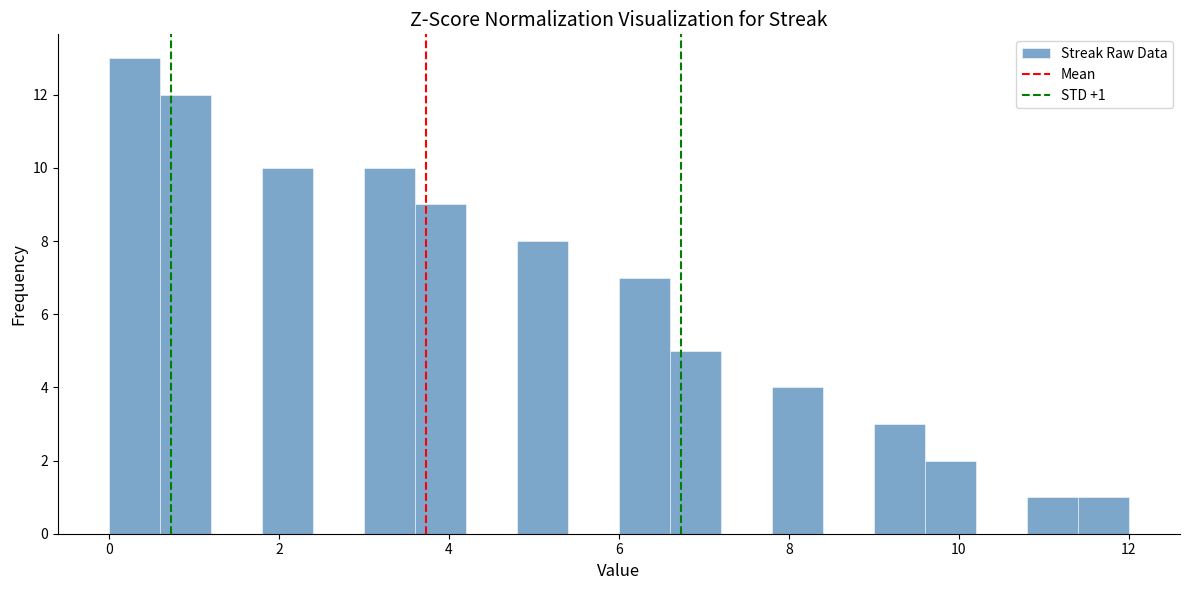

Read against the x-axis, roughly where is the centre of the tallest bar?

0.4